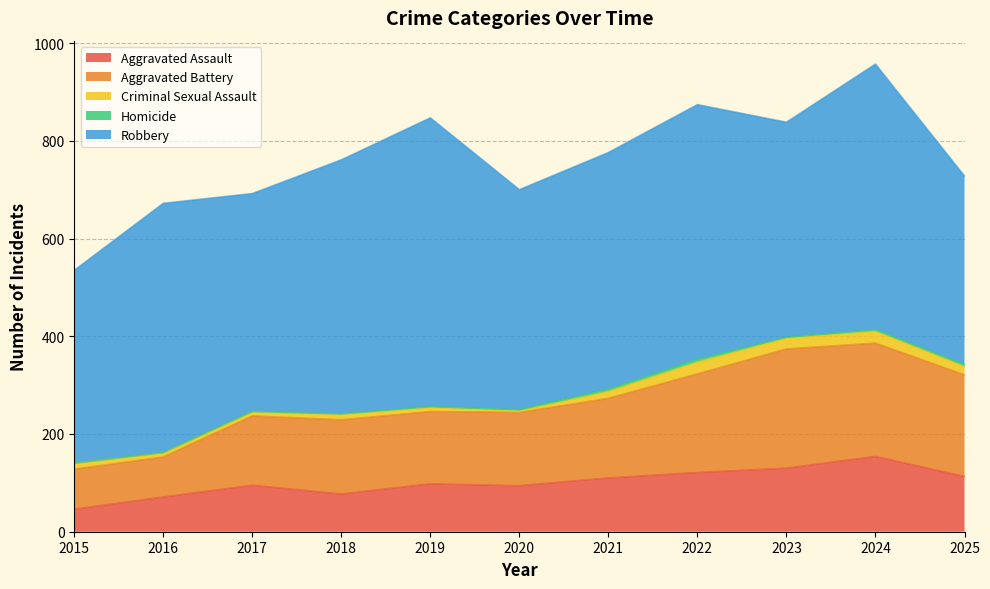

True or false: Aggravated Battery and Criminal Sexual Assault intersect in this chart.

False